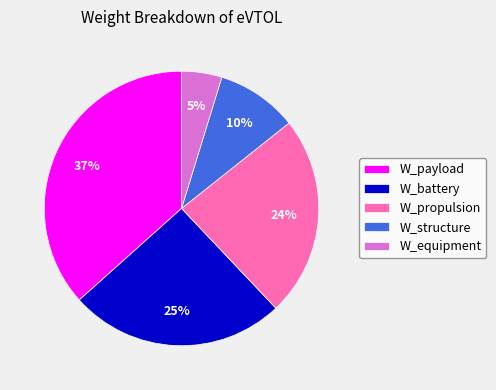

Which slice is the smallest?

W_equipment